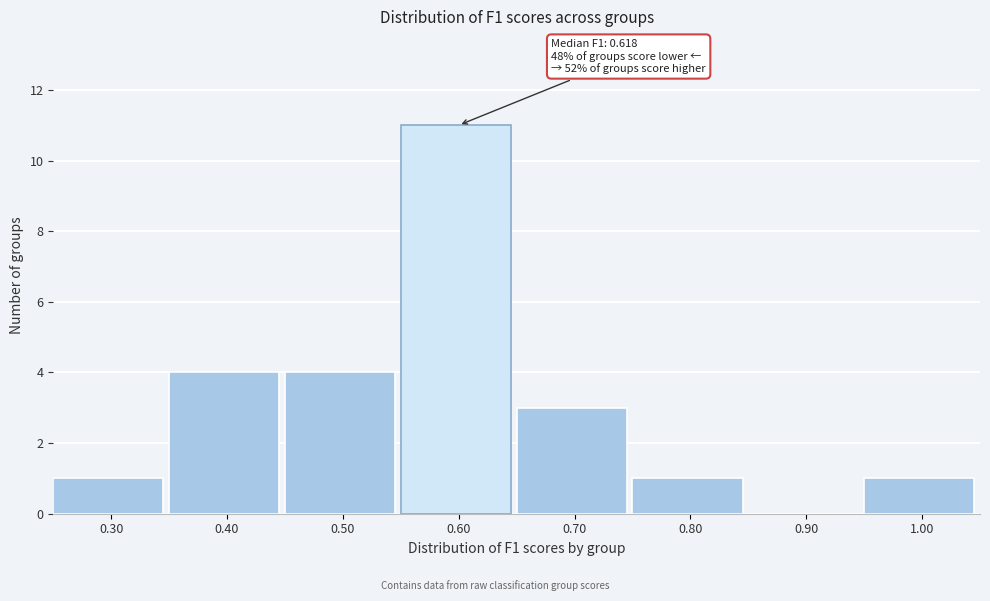

Reading right to left, extract all data points from this chart.

1.00=1	0.90=0	0.80=1	0.70=3	0.60=11	0.50=4	0.40=4	0.30=1